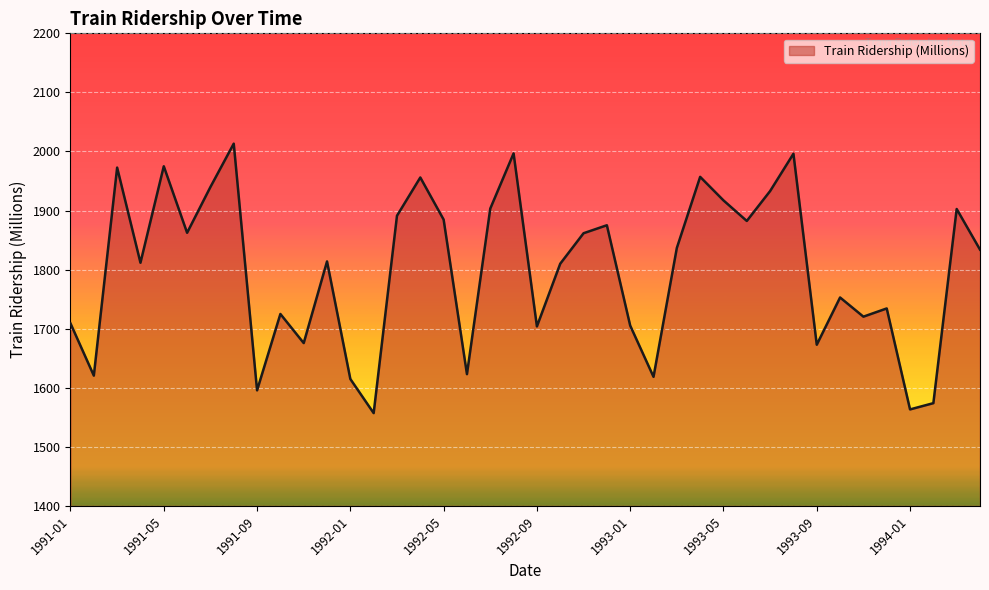

What is the greatest value displayed?

2013.3